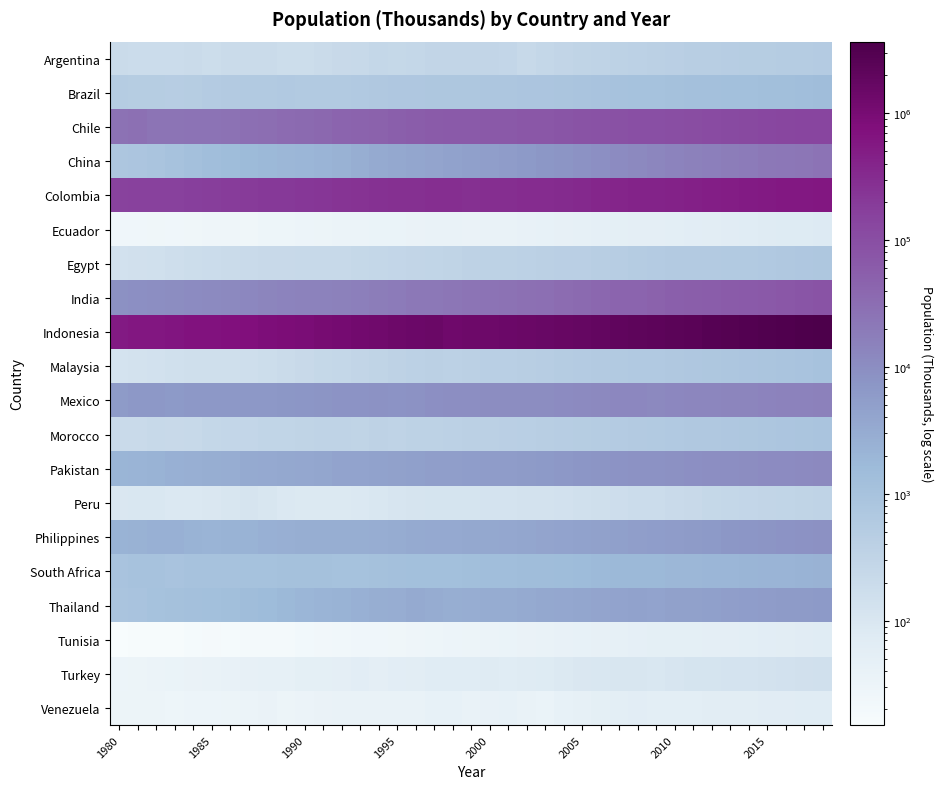

Rank the series by their maximum value, from highest to lowest.

Indonesia, Colombia, Chile, India, China, Mexico, Pakistan, Philippines, Thailand, South Africa, Brazil, Malaysia, Morocco, Egypt, Argentina, Peru, Turkey, Ecuador, Venezuela, Tunisia